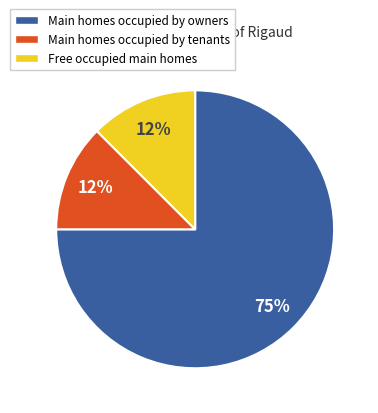

To the nearest percent, what is the average slice percentage?

33%